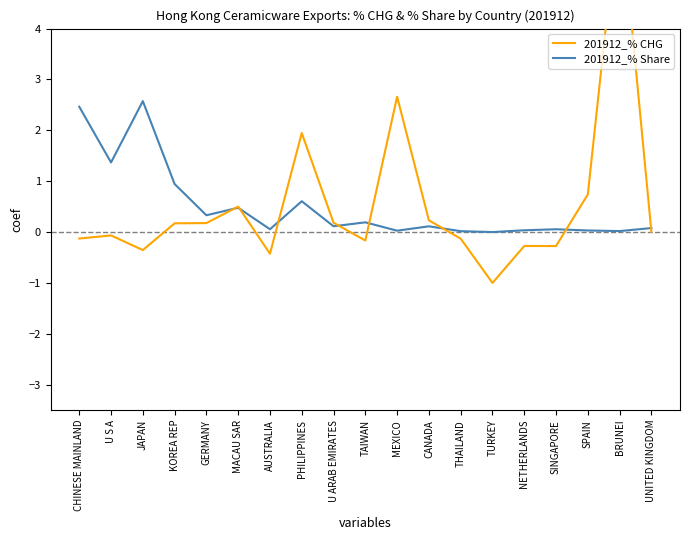

Reading right to left, transcribe all the data shown in this chart.

201912_% CHG: 0.0	6.6	0.7	-0.3	-0.3	-1.0	-0.1	0.2	2.7	-0.2	0.2	1.9	-0.4	0.5	0.2	0.2	-0.4	-0.1	-0.1
201912_% Share: 0.1	0.0	0.0	0.1	0.0	0.0	0.0	0.1	0.0	0.2	0.1	0.6	0.1	0.5	0.3	0.9	2.6	1.4	2.5